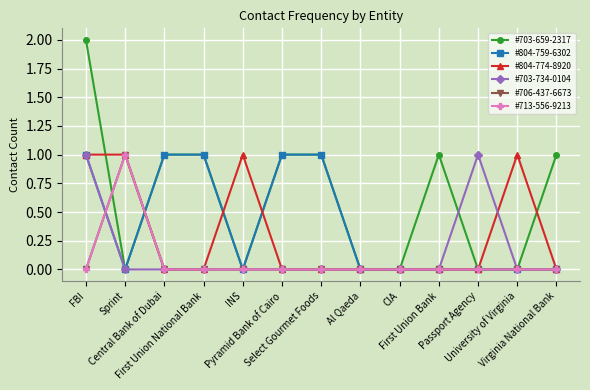

At which label does #703-734-0104 reach its peak?

FBI